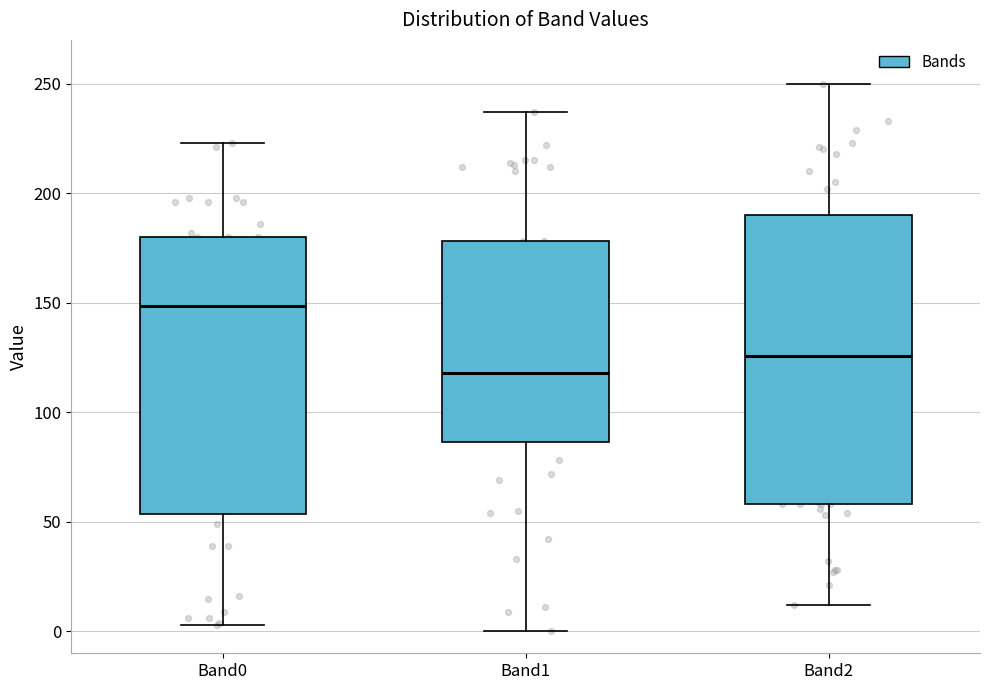

Reading left to right, read every box against the y-axis: the position of its median line, the range the box covers, and the ends of its whiskers. The values are not printed on the chart, so give them approximately, as read against the axis.

Band0: median 150, box 55 to 180, whiskers 5 to 225
Band1: median 120, box 85 to 180, whiskers 0 to 235
Band2: median 125, box 60 to 190, whiskers 10 to 250